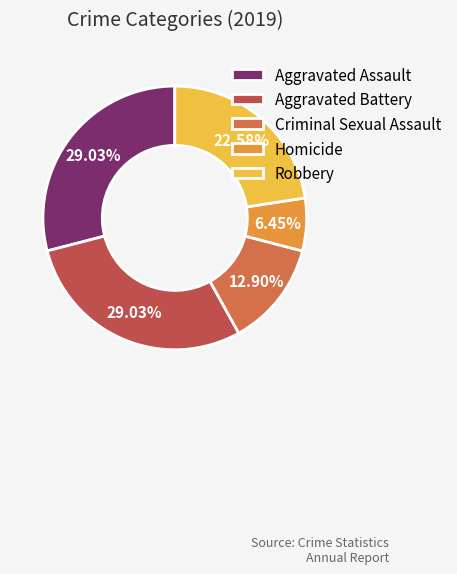

How many segments does this pie chart have?

5